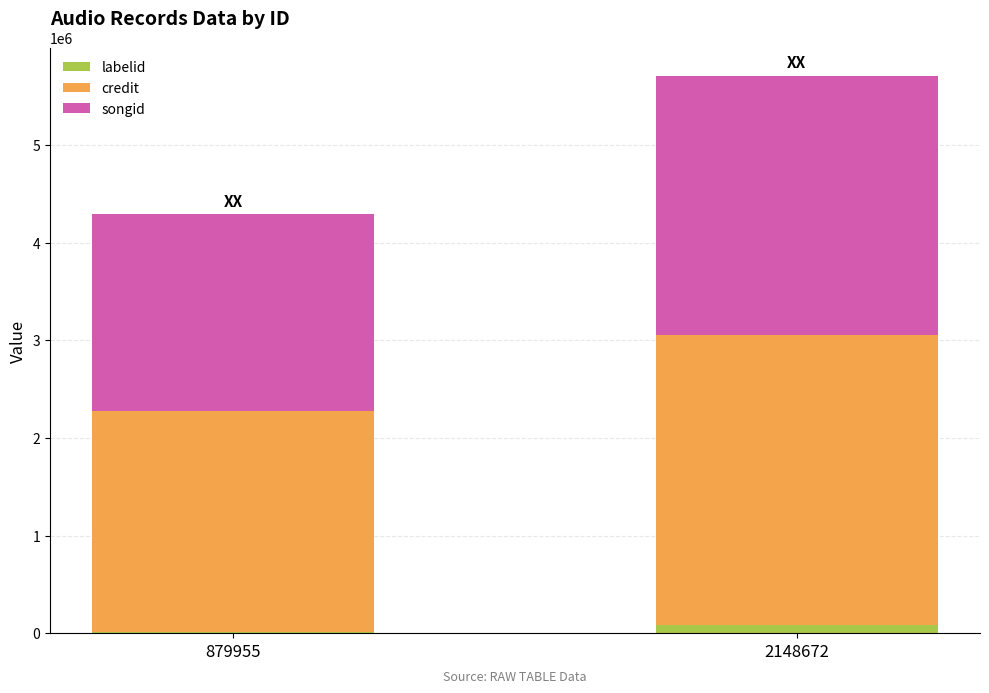

At which category is the sum across all series the highest?

2148672